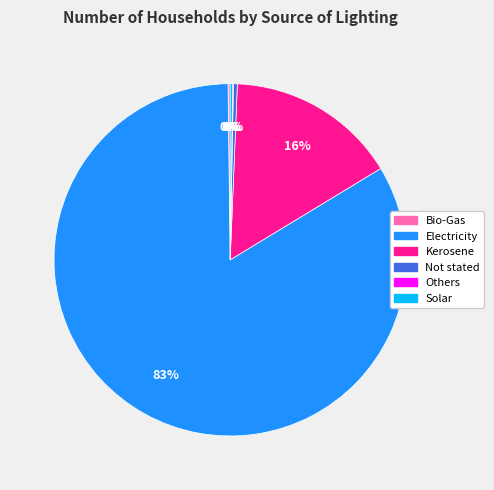

What is the majority slice?

Electricity